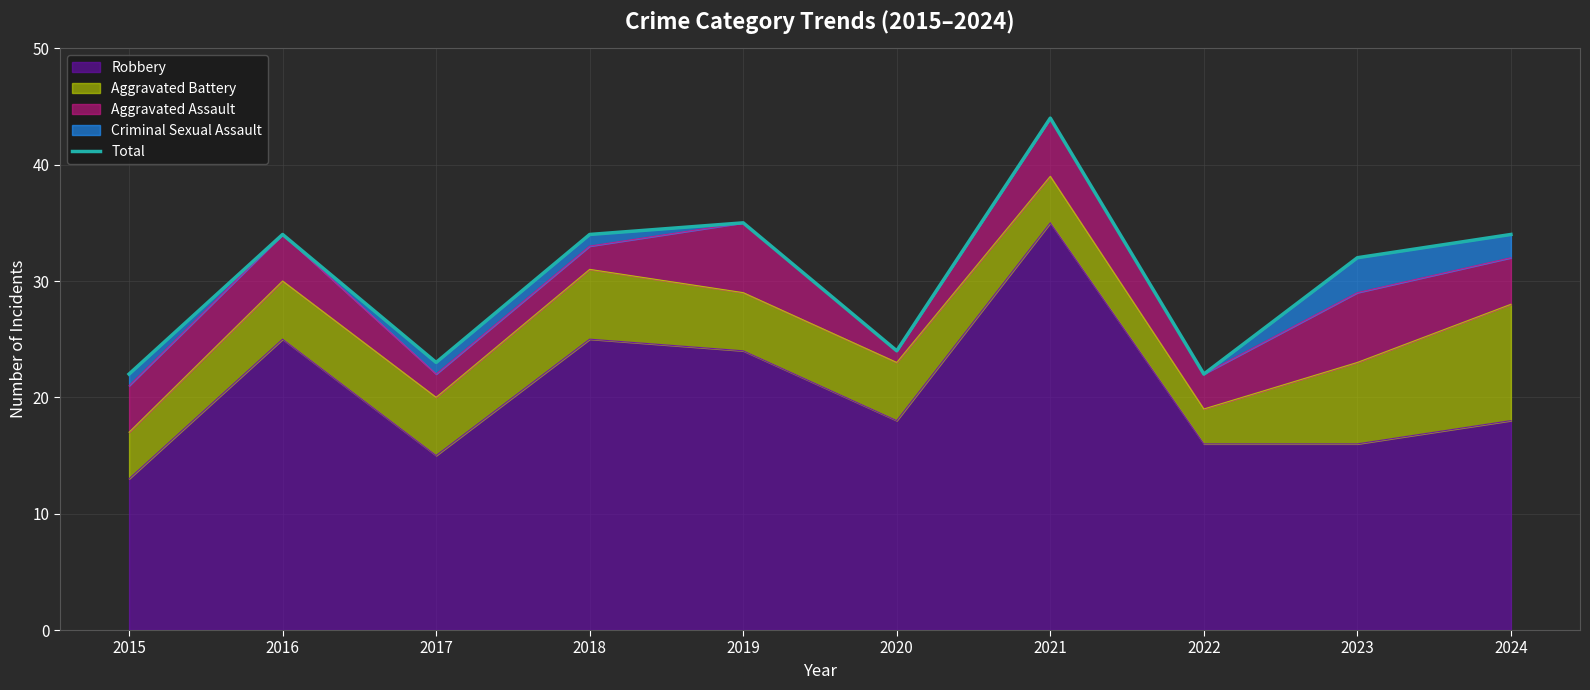

Which category has the lowest value across all series?

2015